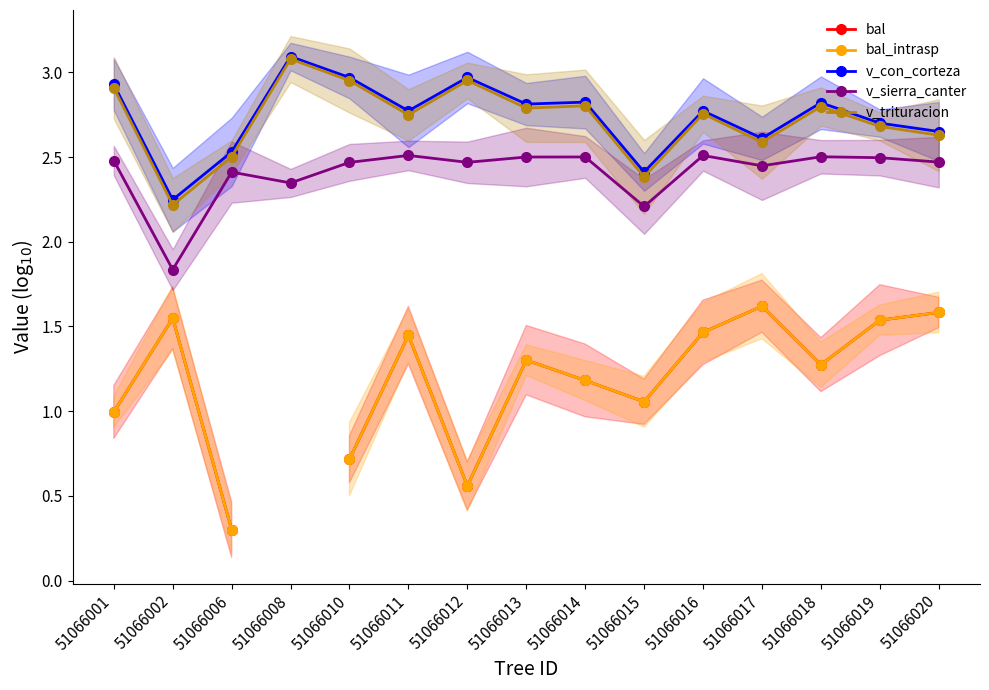

Where is the first local minimum for bal?

51066012